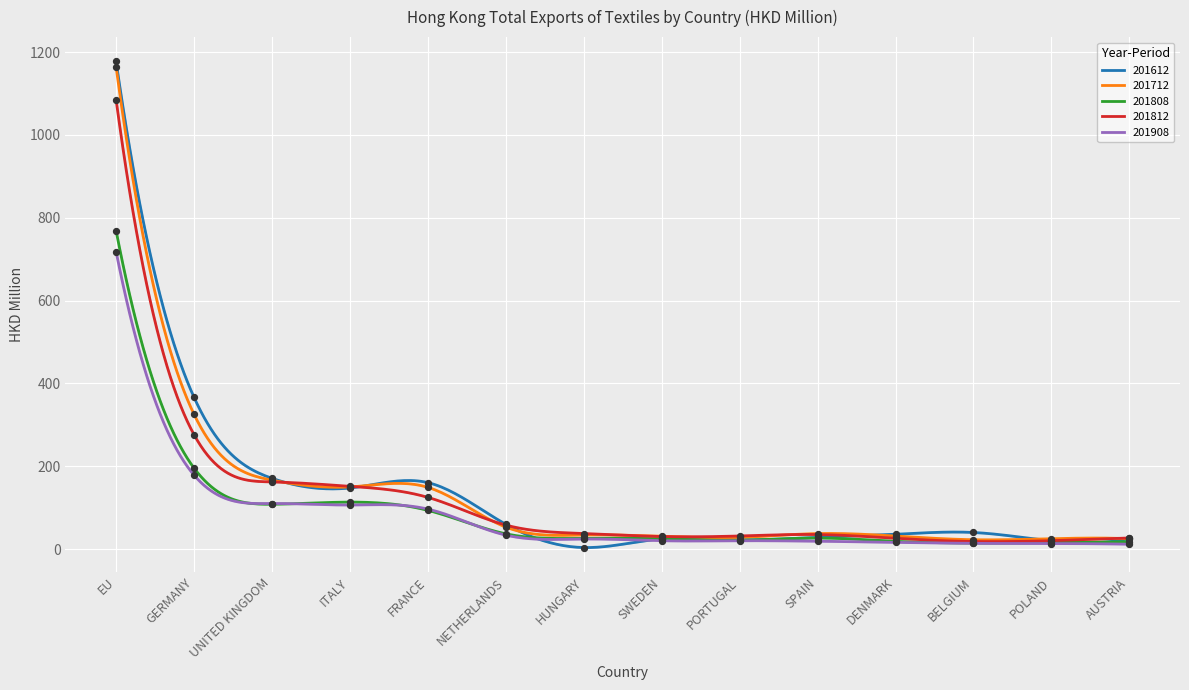

Which series contains the highest Y value?

201612